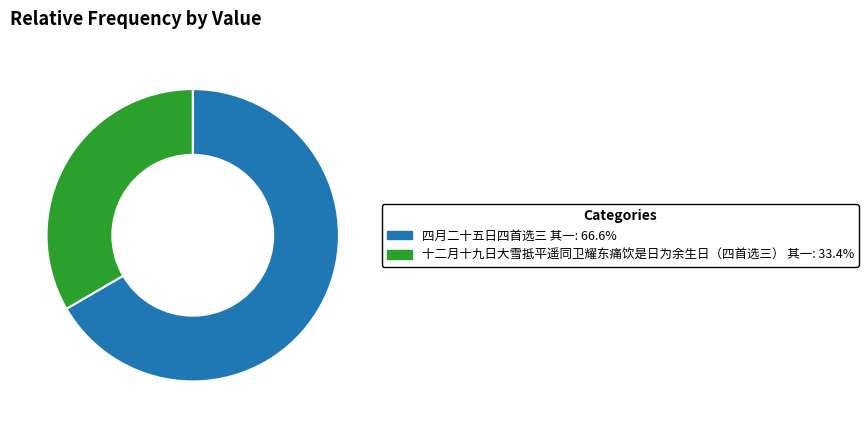

Which category has the biggest portion of the pie?

四月二十五日四首选三 其一